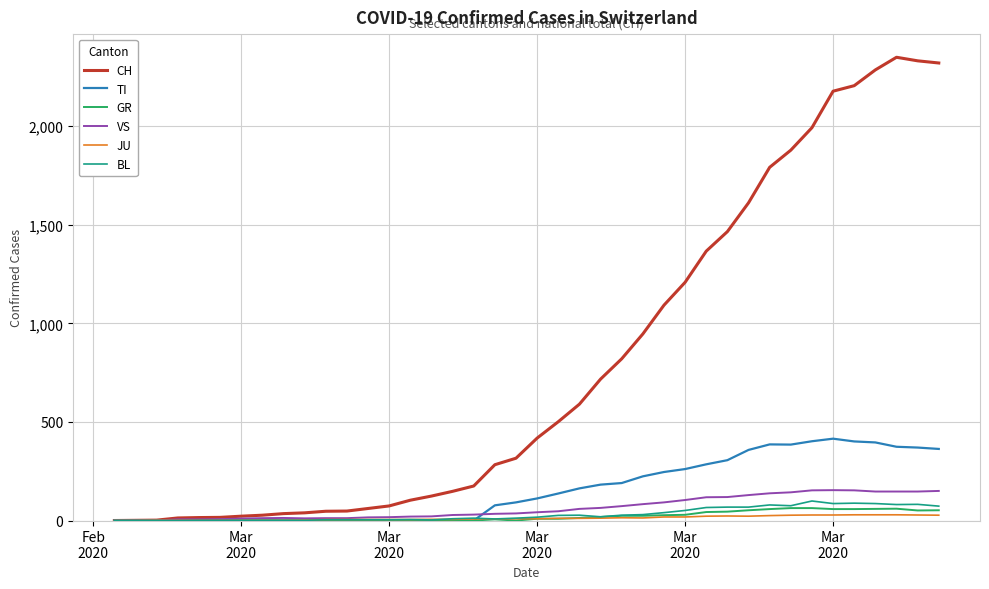

What is the maximum value shown in the chart?

2349